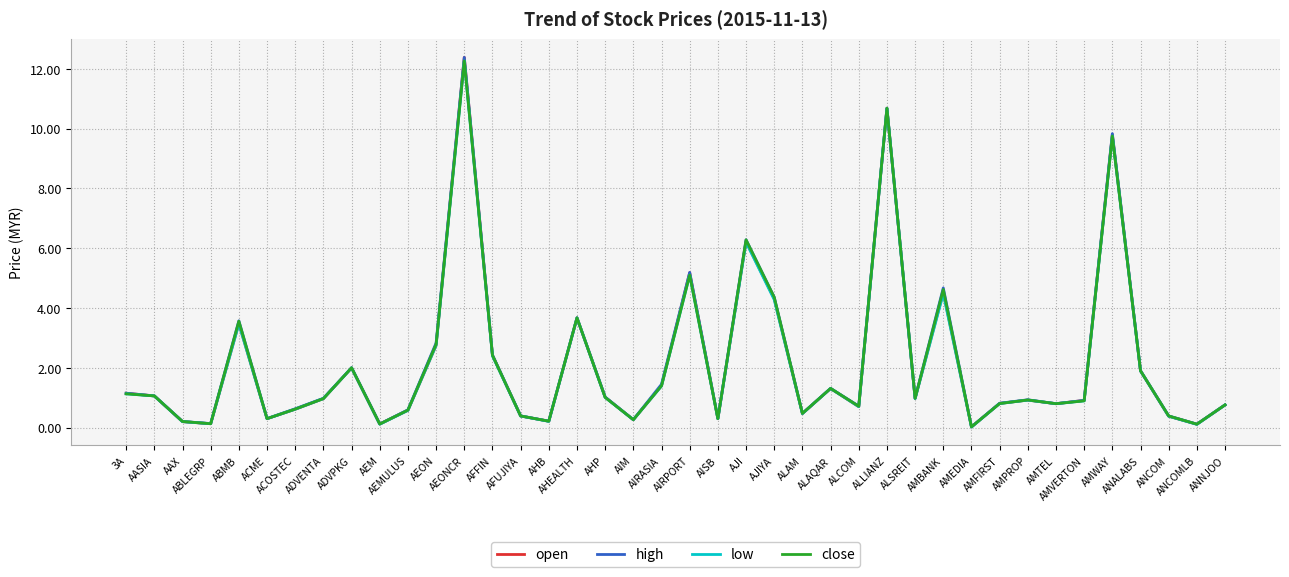

What is the total value across all series at AEM?

0.5